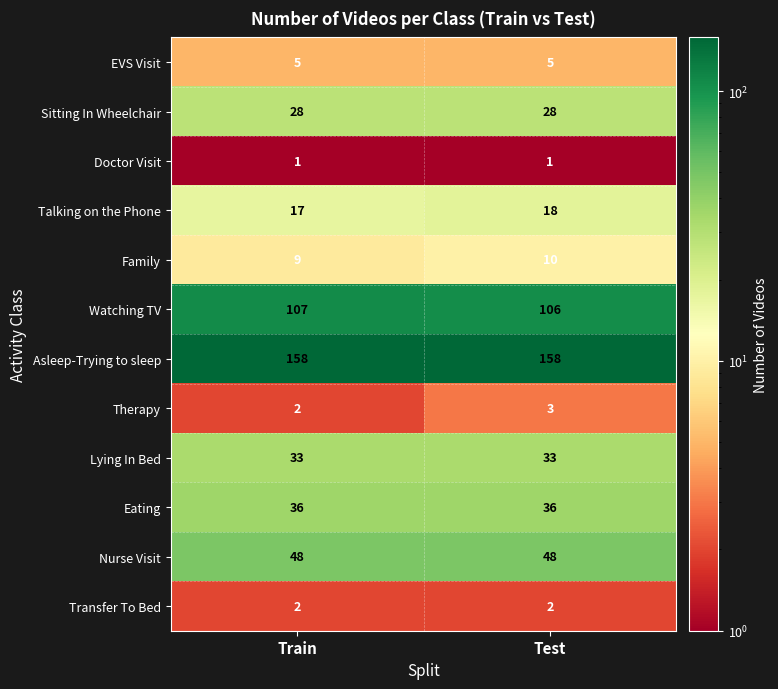

The value of Talking on the Phone at Train is 17. True or false?

True